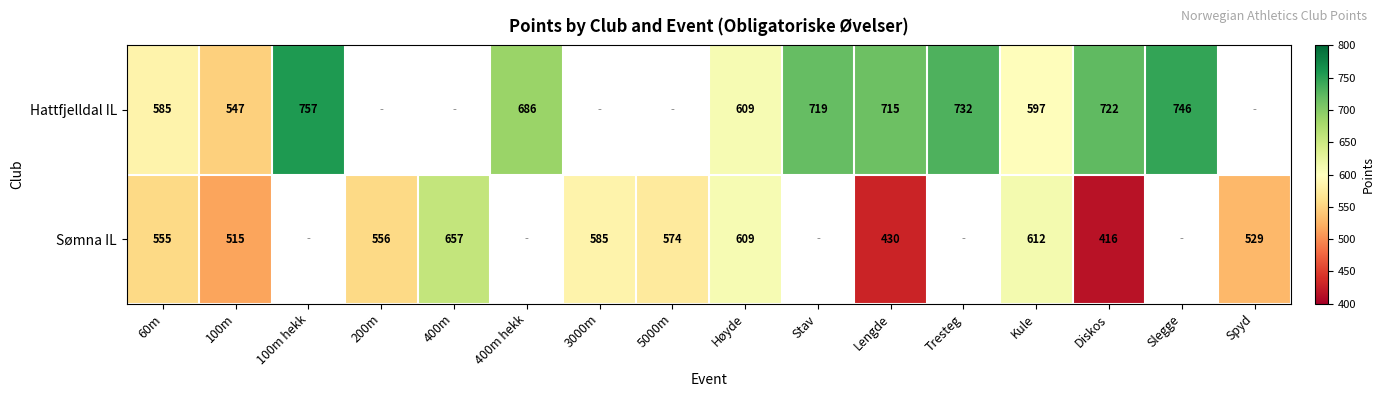

What is the difference between the Hattfjelldal IL values at Slegge and Lengde?

31